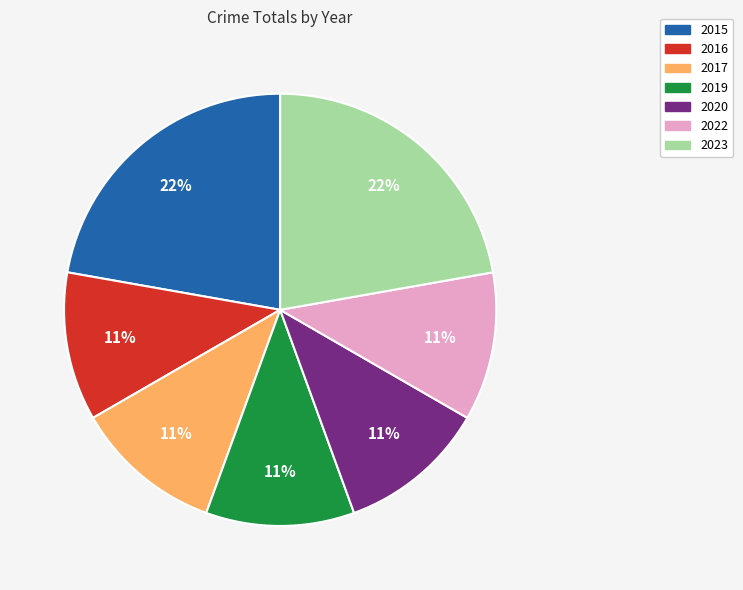

Which has a higher value, 2016 or 2023?

2023